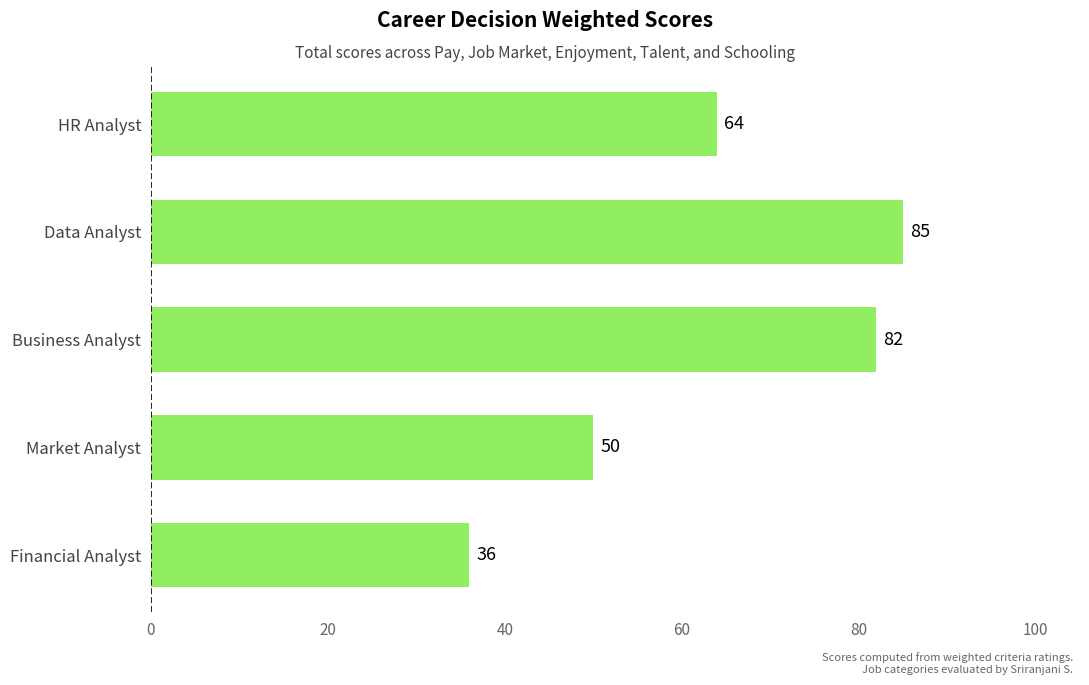

What is the change in value from Data Analyst to Business Analyst?

-3